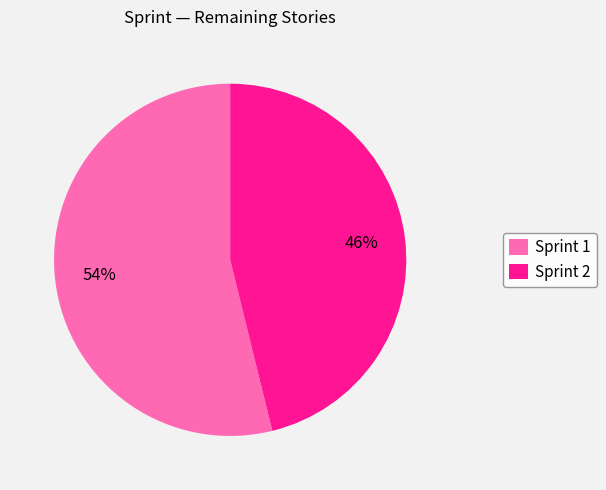

Is the sum of Sprint 1 and Sprint 2 greater than half?

Yes